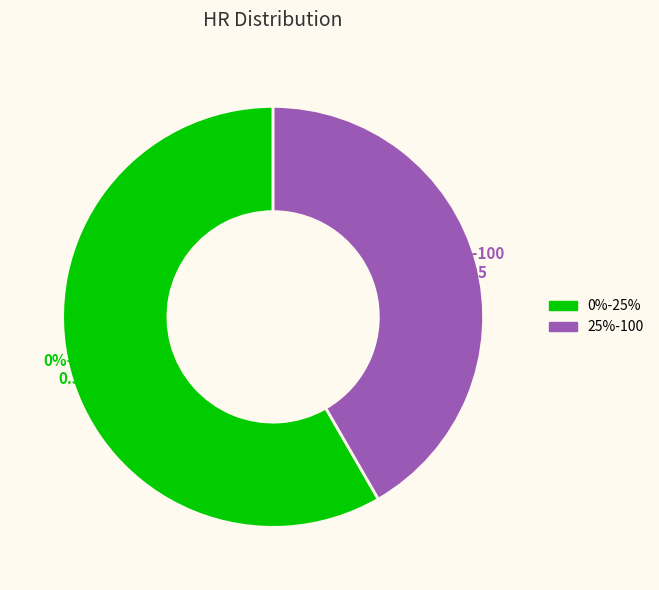

To the nearest percent, what is the difference between the largest and smallest slice percentages?

17%